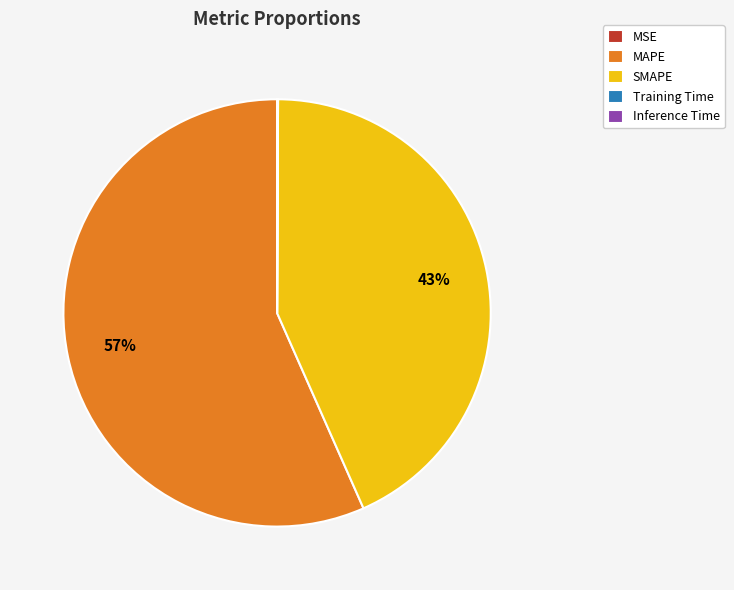

The SMAPE slice represents 35% of the pie. True or false?

False